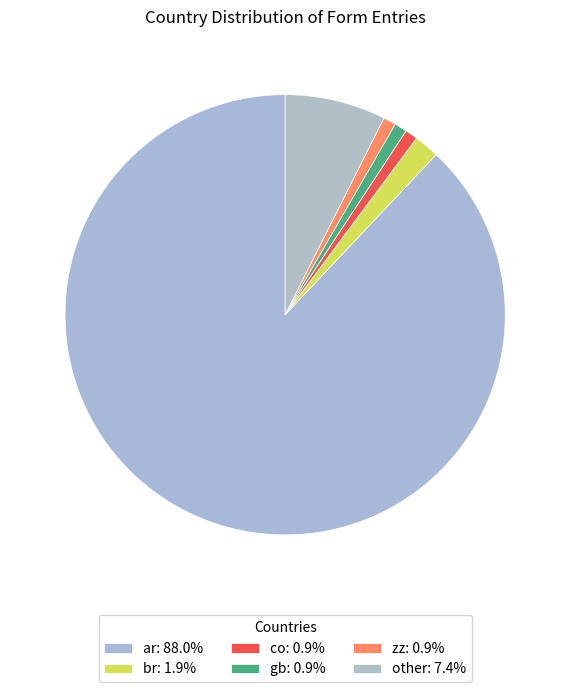

Which category has the smallest portion of the pie?

co